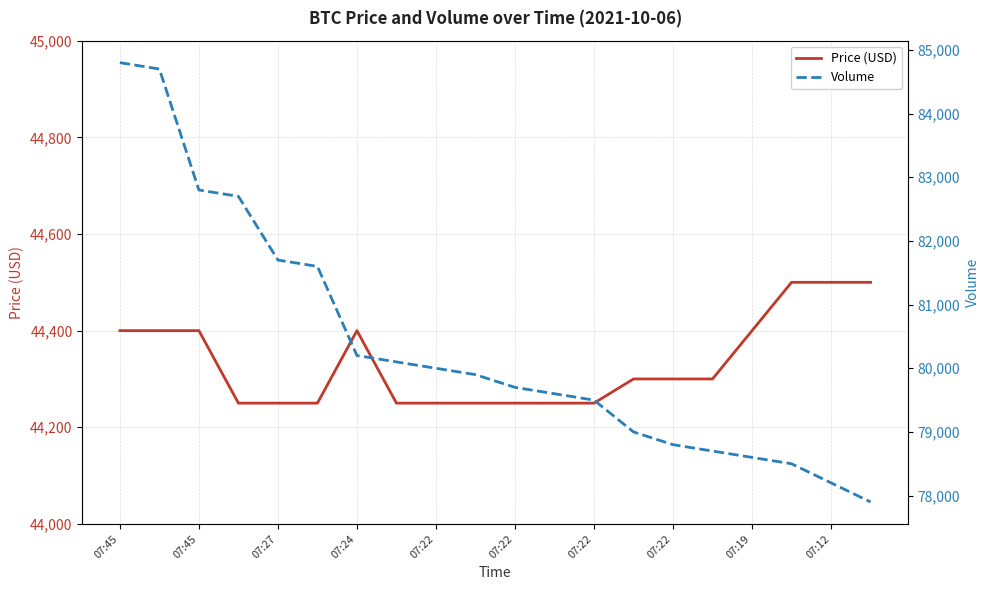

What is the sum of all Volume values?

1607000